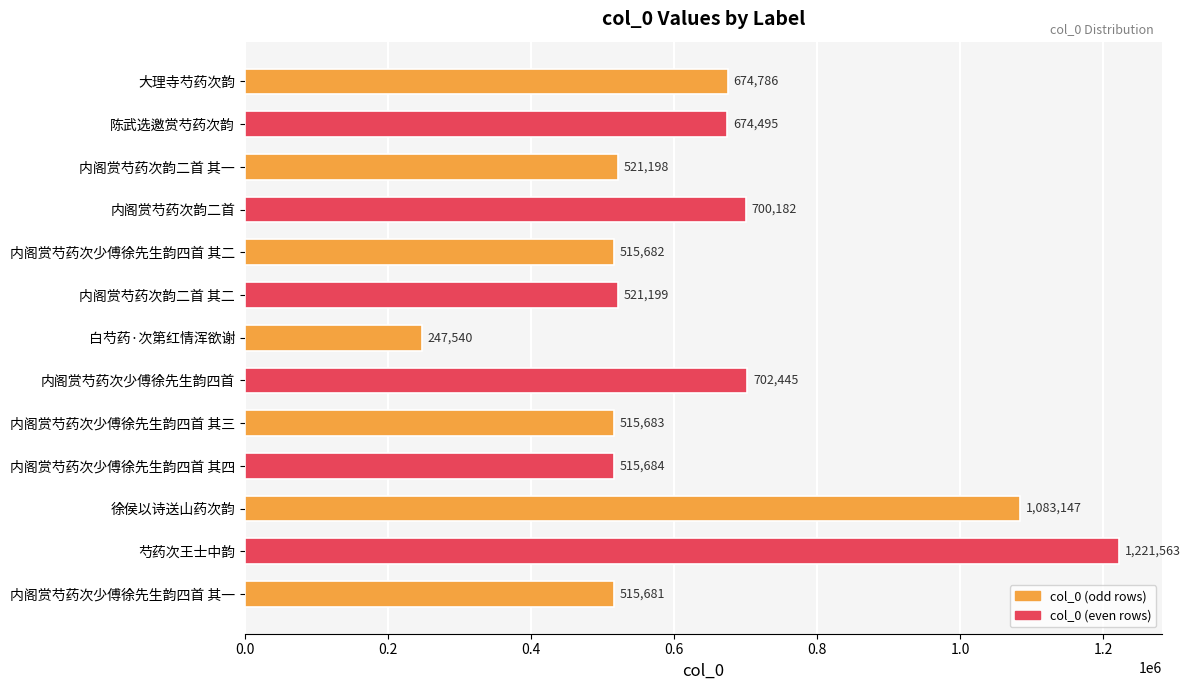

Which has a higher value, 内阁赏芍药次韵二首 or 芍药次王士中韵?

芍药次王士中韵